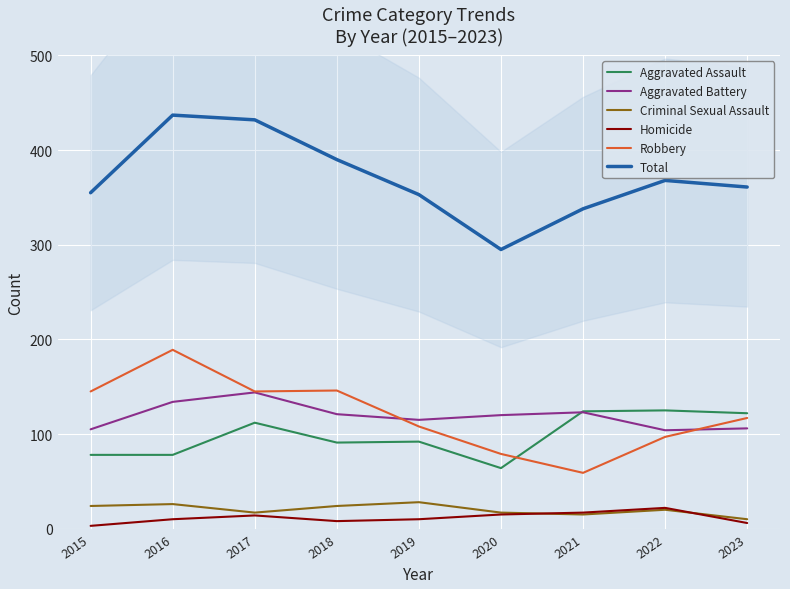

Between 2016 and 2017, which is larger?

2017